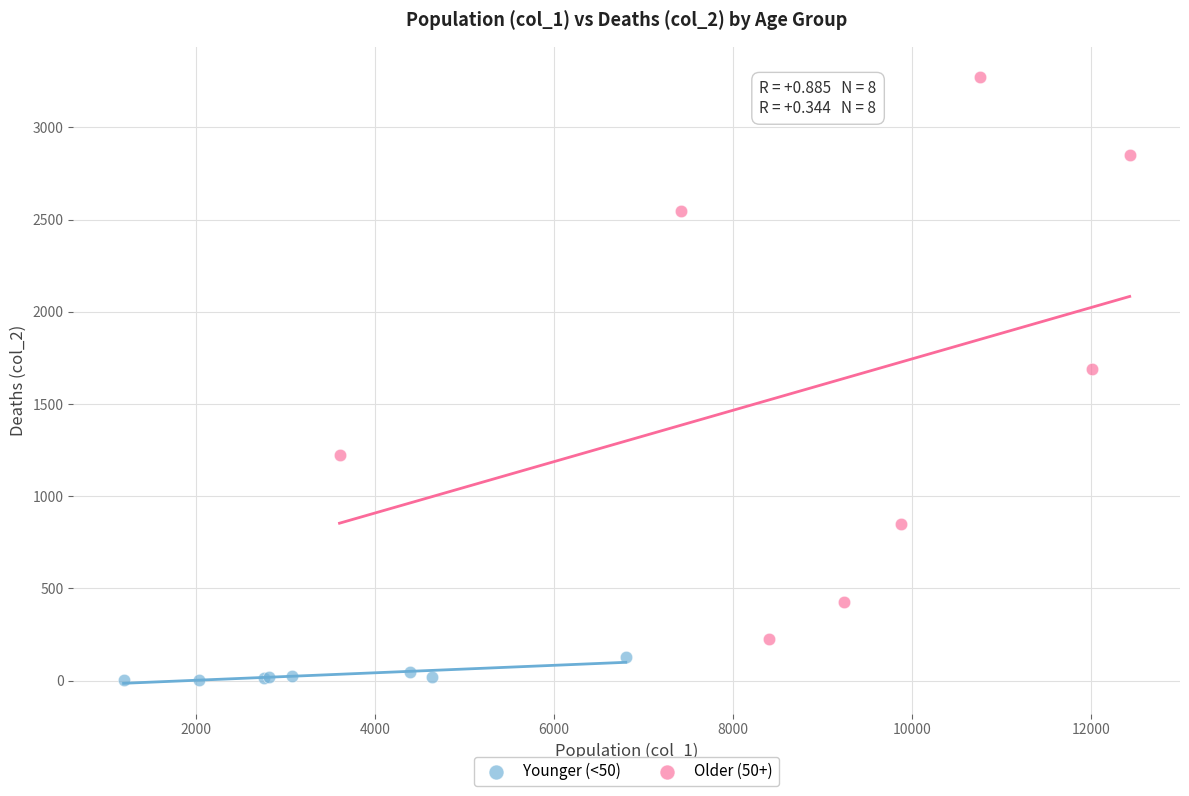

Which series reaches the maximum Y coordinate?

Older (50+)